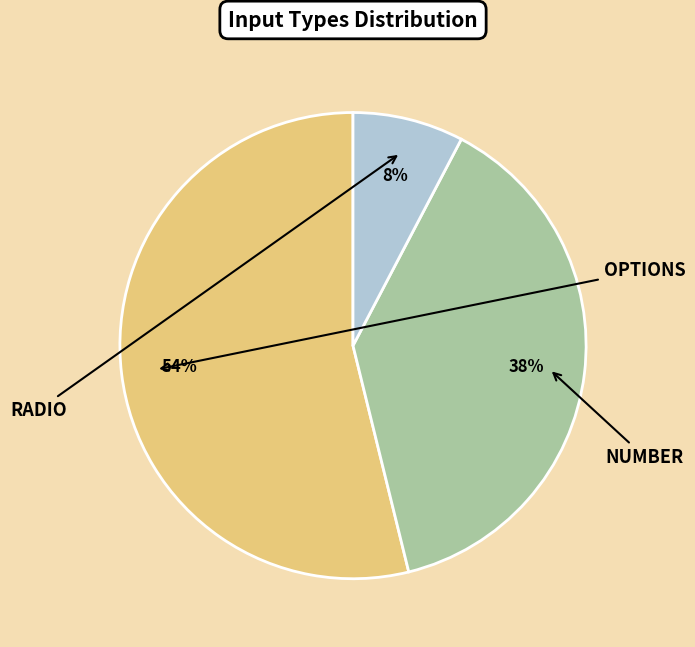

To the nearest percent, what is the average slice percentage?

33%